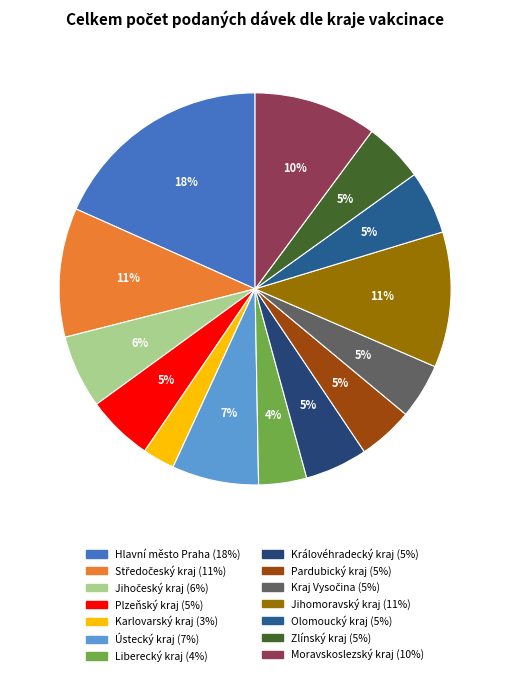

Is the sum of Olomoucký kraj and Liberecký kraj greater than half?

No